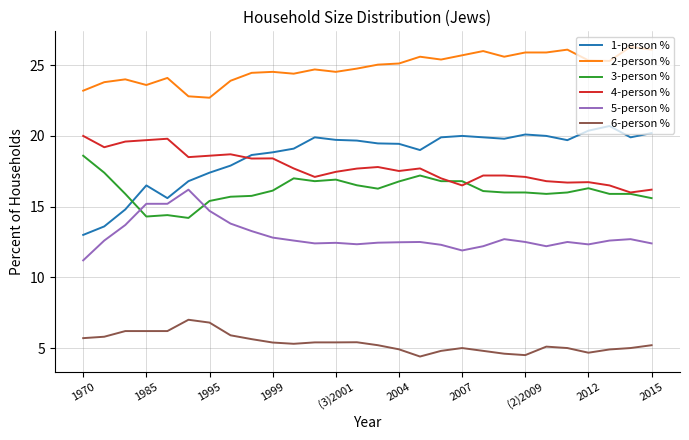

Which series has the widest spread of values?

1-person %